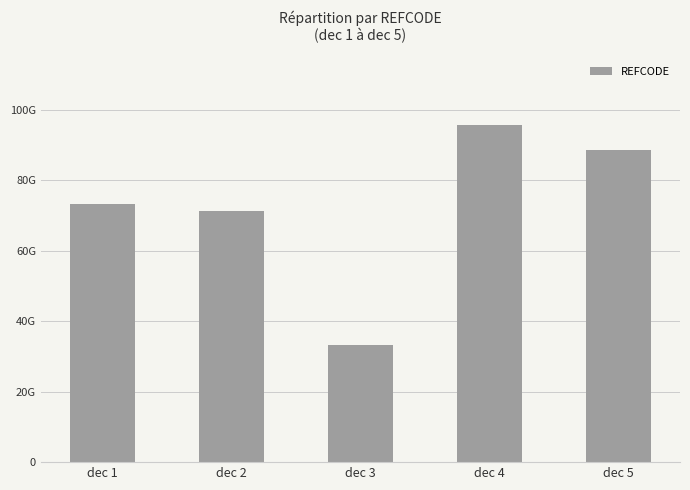

Rank the categories by value from lowest to highest.

dec 3, dec 2, dec 1, dec 5, dec 4